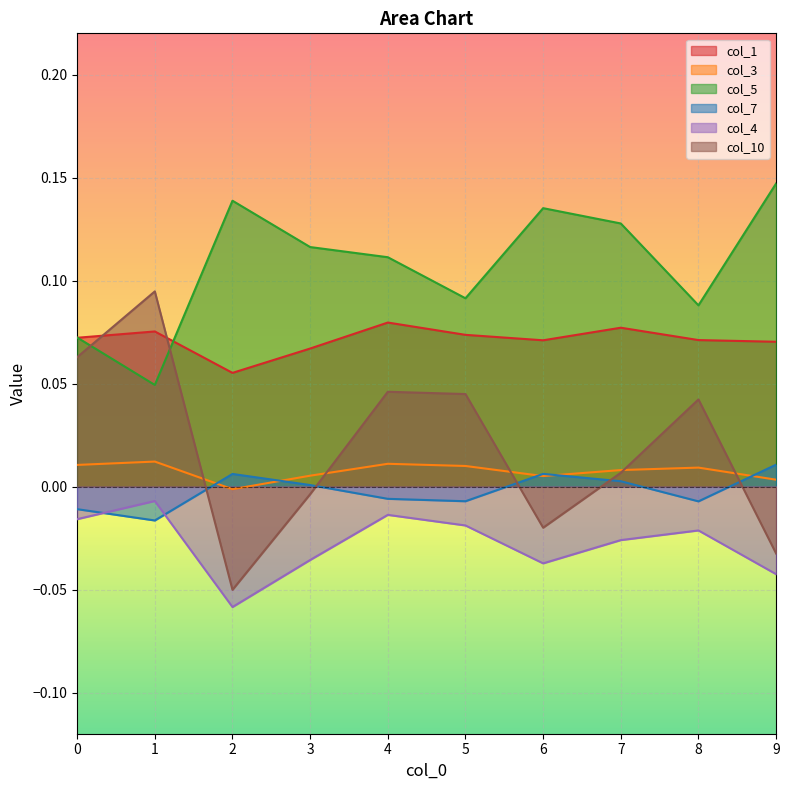

True or false: col_4 and col_3 cross at least once.

False